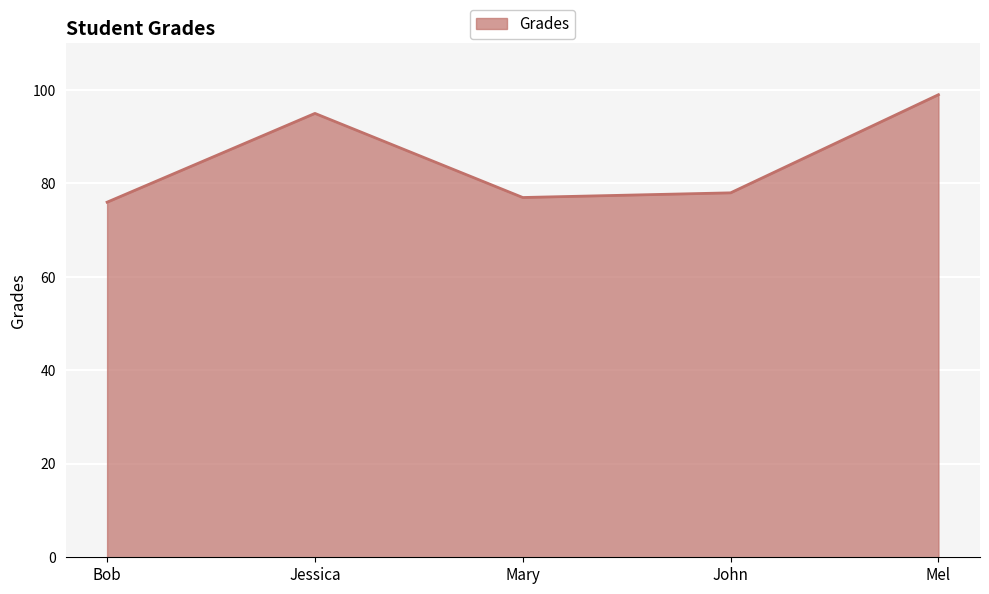

What is the difference between the maximum and second lowest values?

22